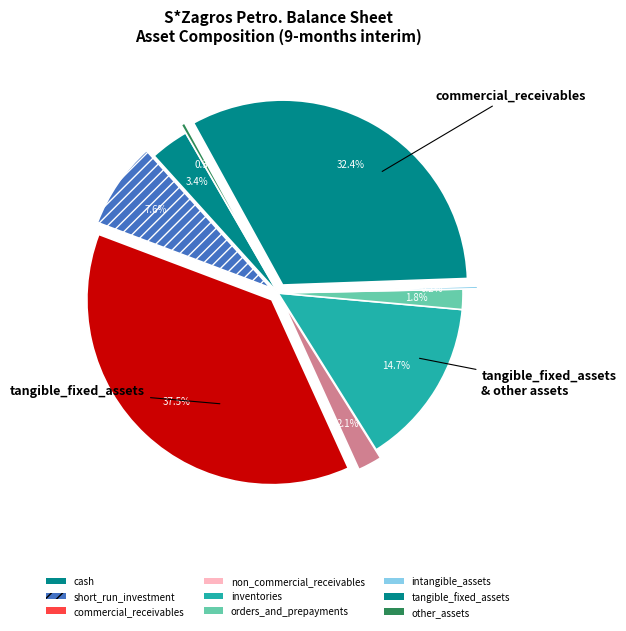

What is the total percentage of cash and non_commercial_receivables?

5.5%